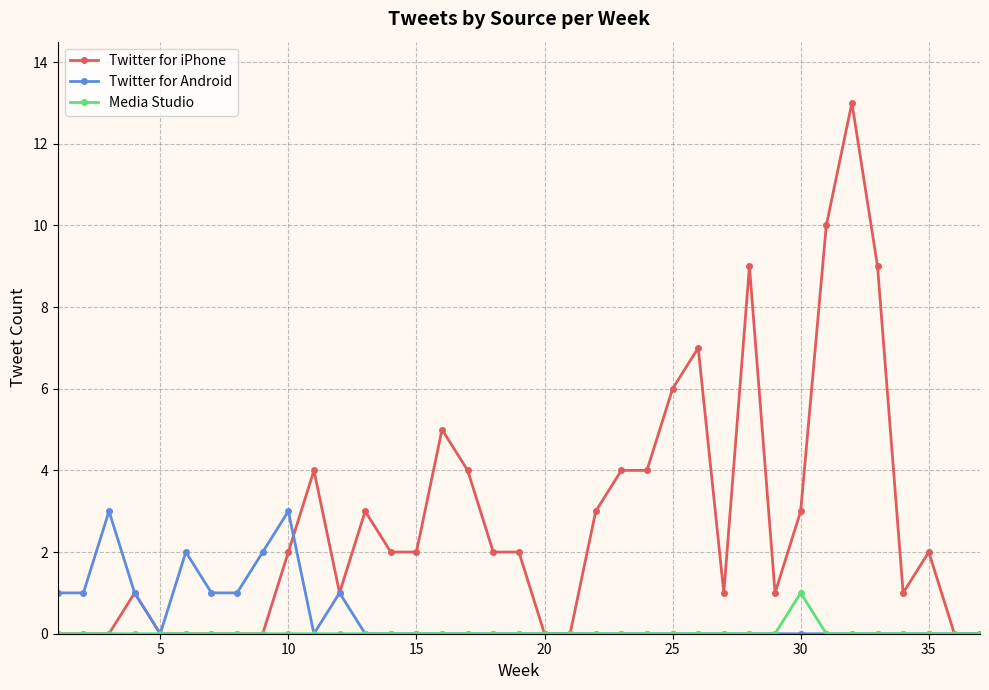

True or false: Twitter for Android has more than 2 interior local peaks.

True